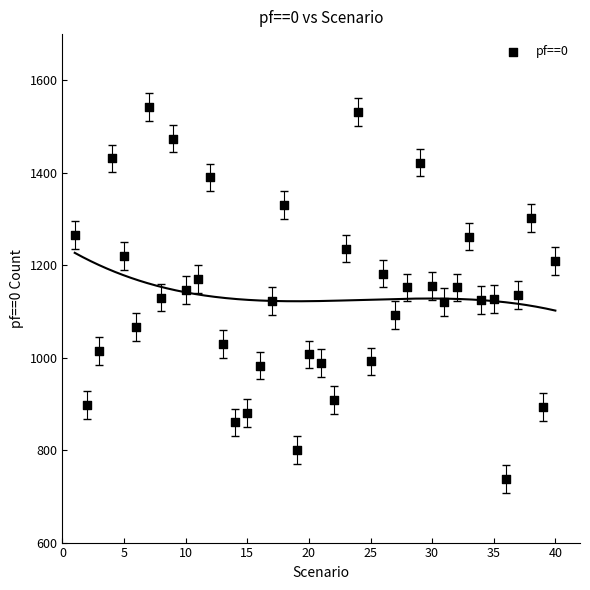

What is the range of Y values (max minus min)?

805